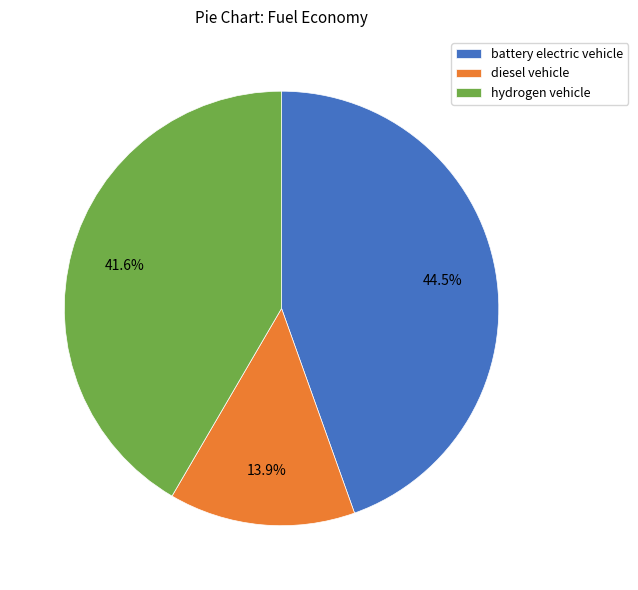

Which slice is the smallest?

diesel vehicle